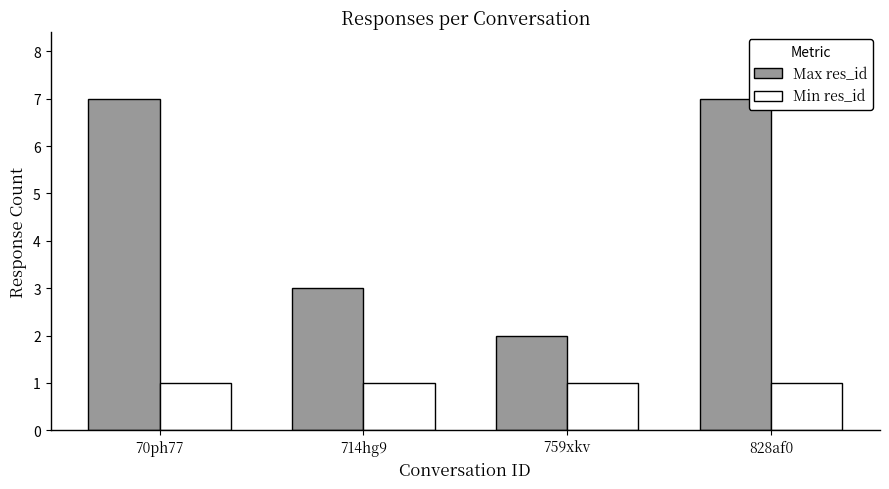

Which series has the widest spread of values?

Max res_id